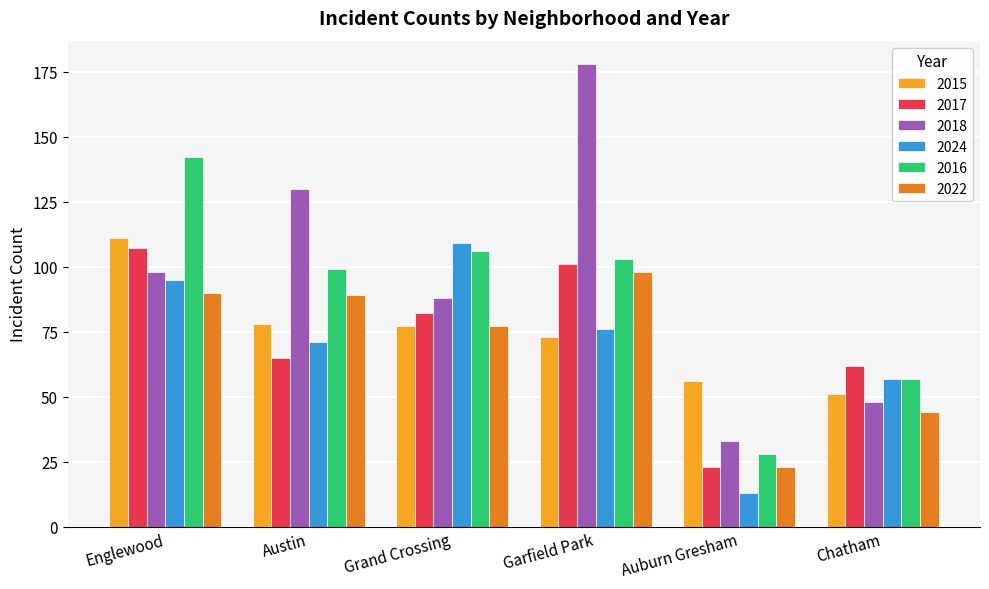

What are all the series names shown in the legend?

2015, 2017, 2018, 2024, 2016, 2022